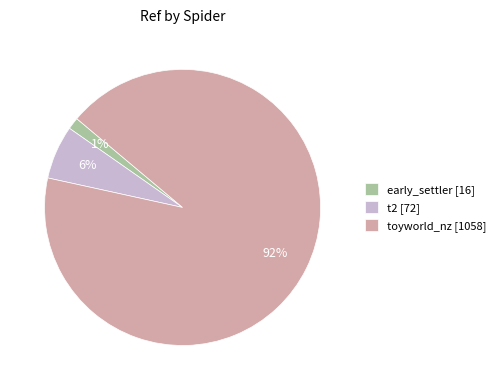

Is the sum of t2 [72] and toyworld_nz [1058] greater than half?

Yes